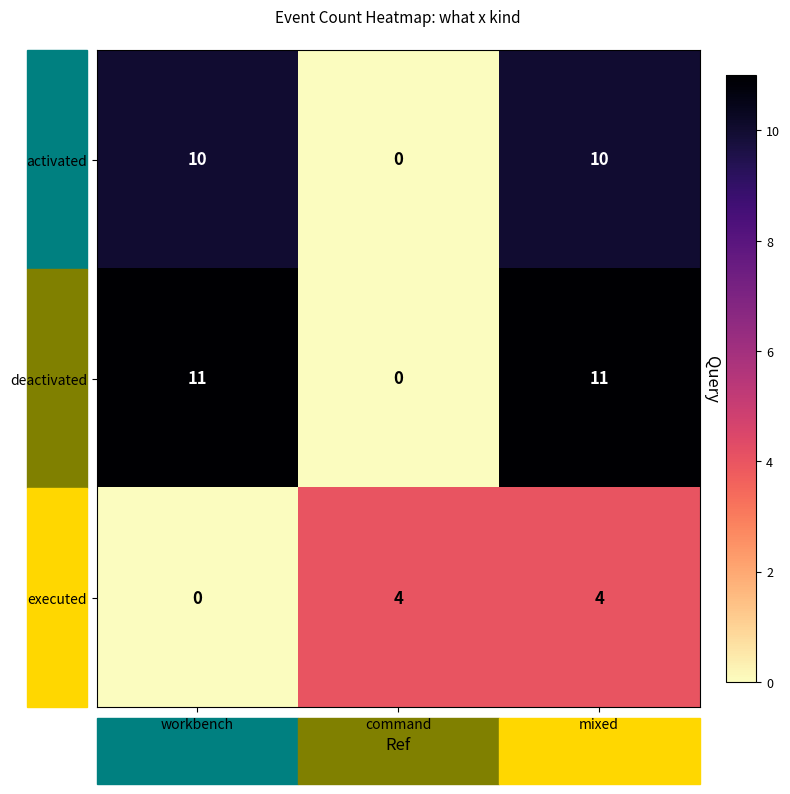

Between workbench and command, which series saw the biggest shift?

deactivated